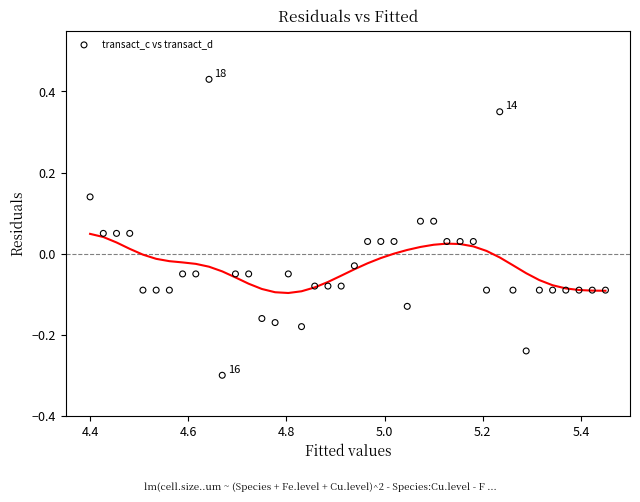

What is the range of Y values (max minus min)?

0.7